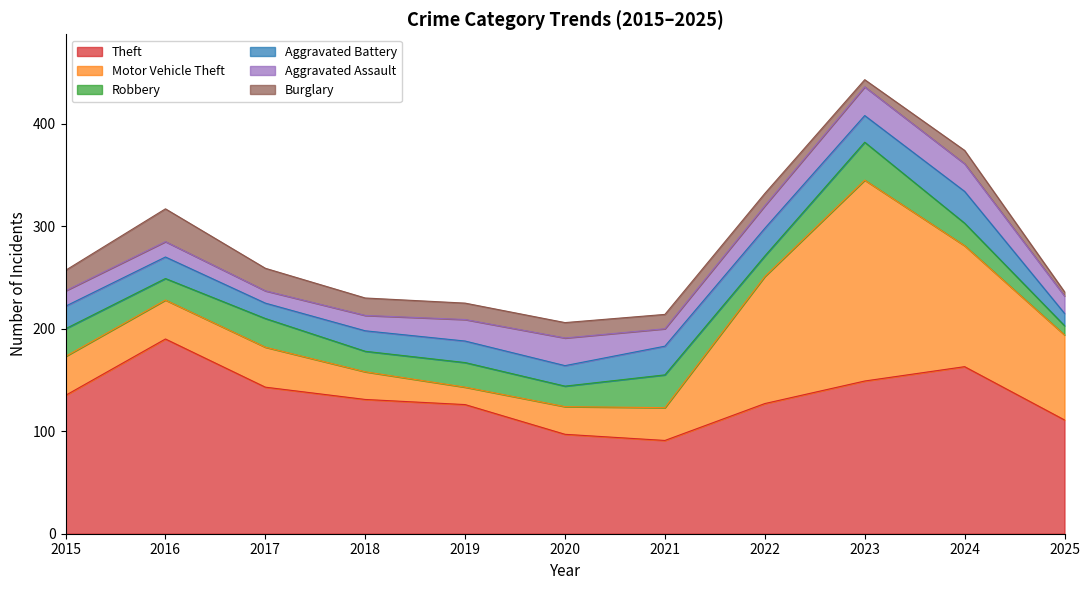

Where is Motor Vehicle Theft nearest to the value 106?

2024